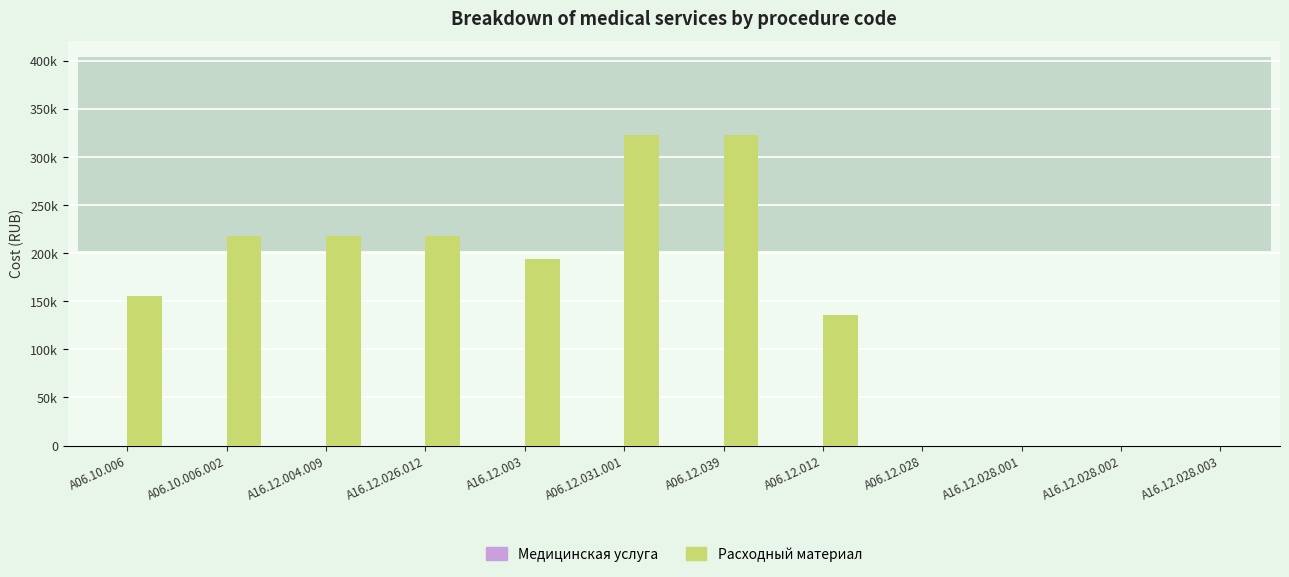

True or false: Расходный материал has a value of 0 at A06.12.028.

True